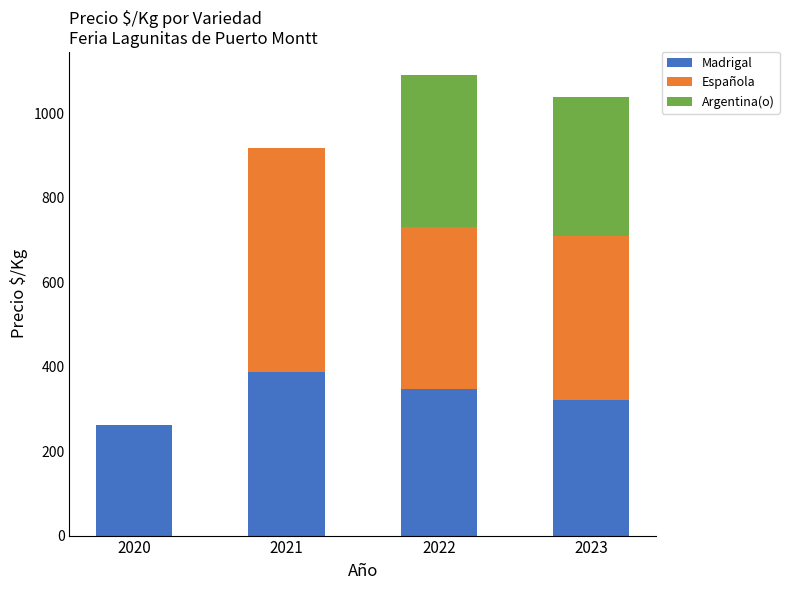

The value of Madrigal at 2022 is 348. True or false?

True